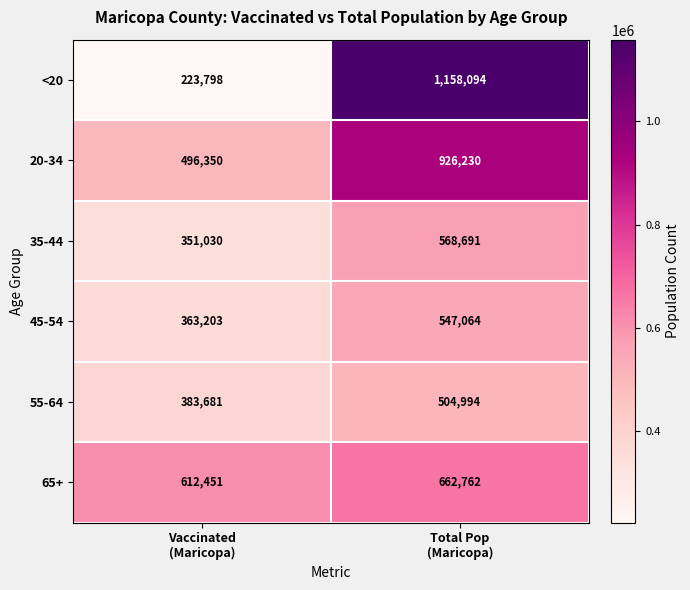

List the series in order of their peak value, lowest first.

55-64, 45-54, 35-44, 65+, 20-34, <20